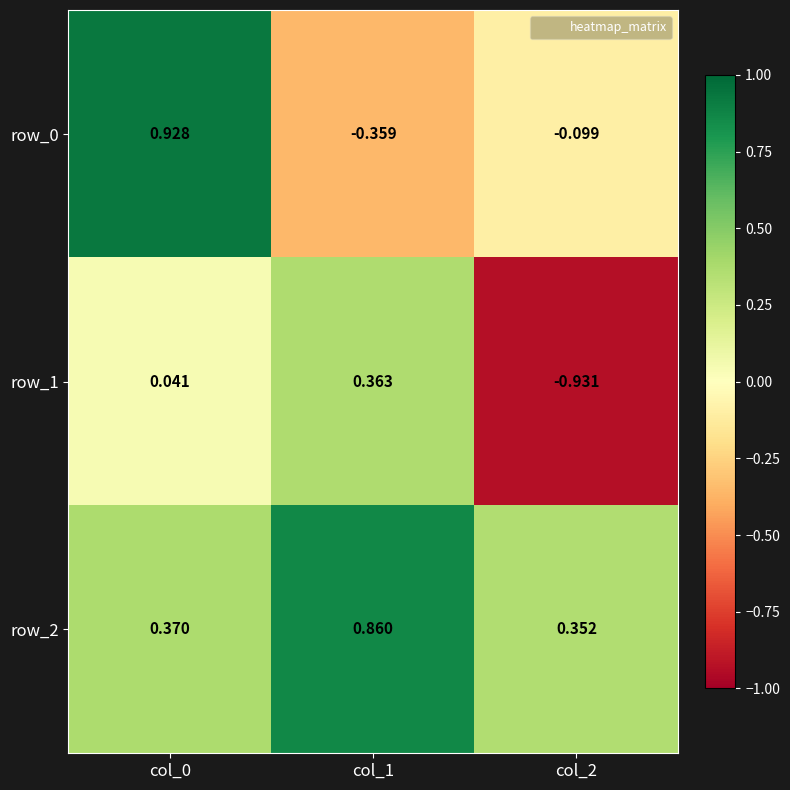

At how many categories does at least one series exceed 0?

3